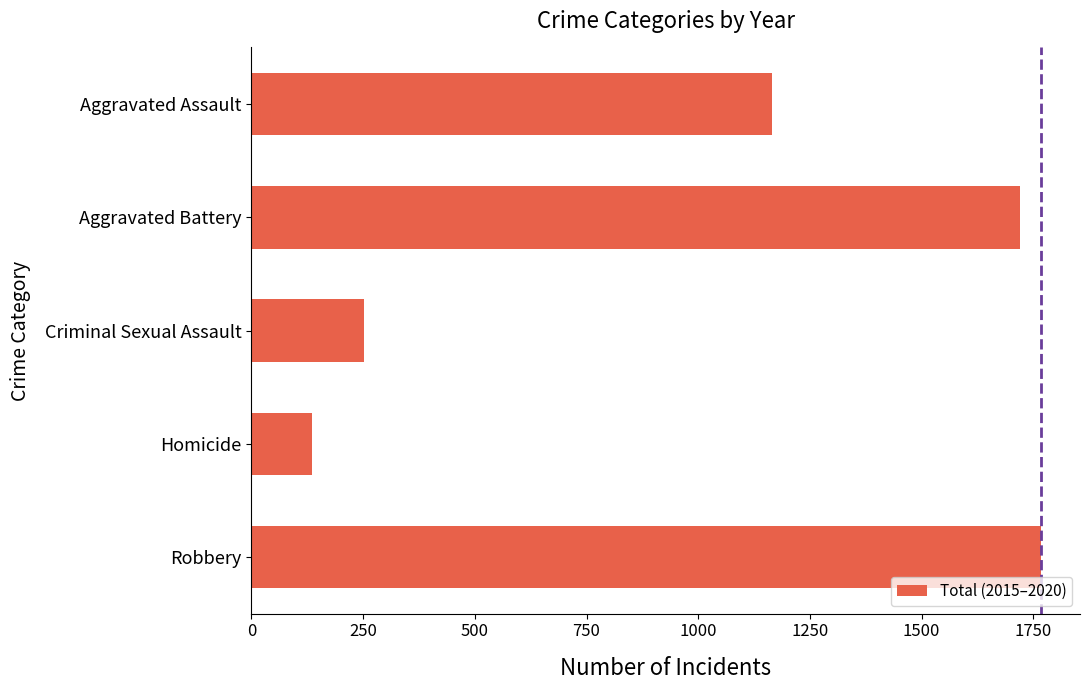

Is it true that the value at Robbery is 1766?

True